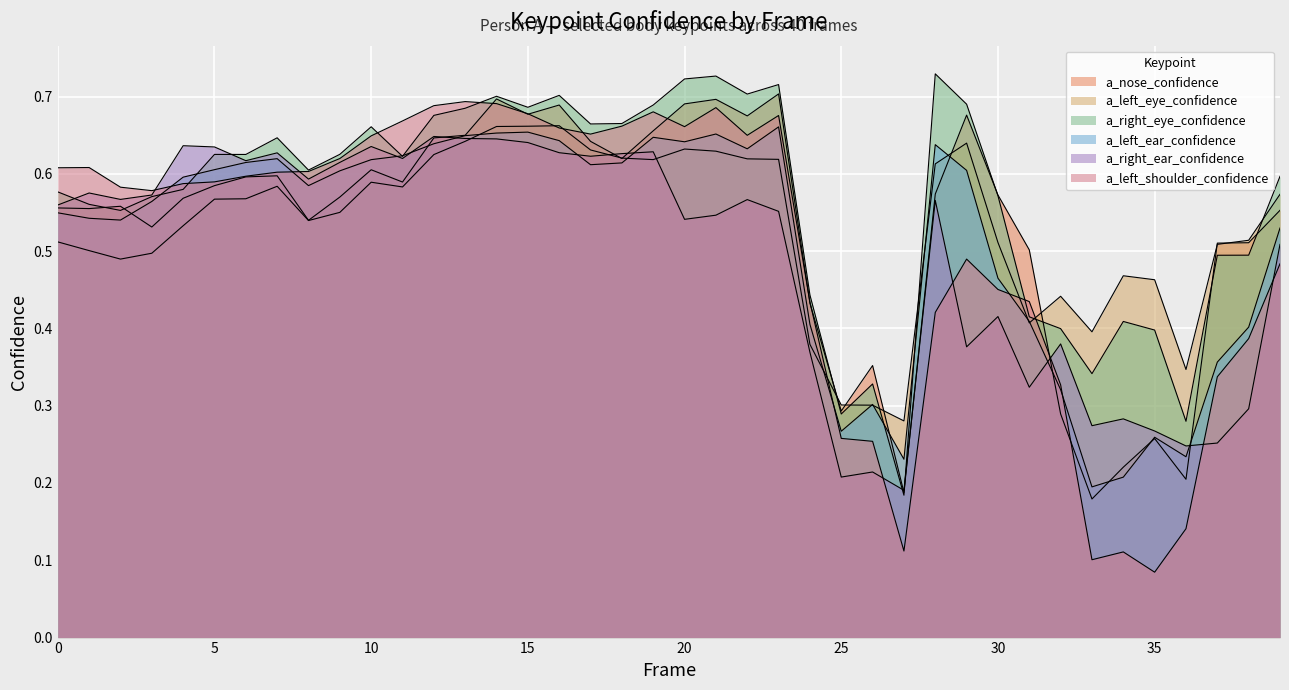

What is the sum of all a_left_ear_confidence values?

20.6